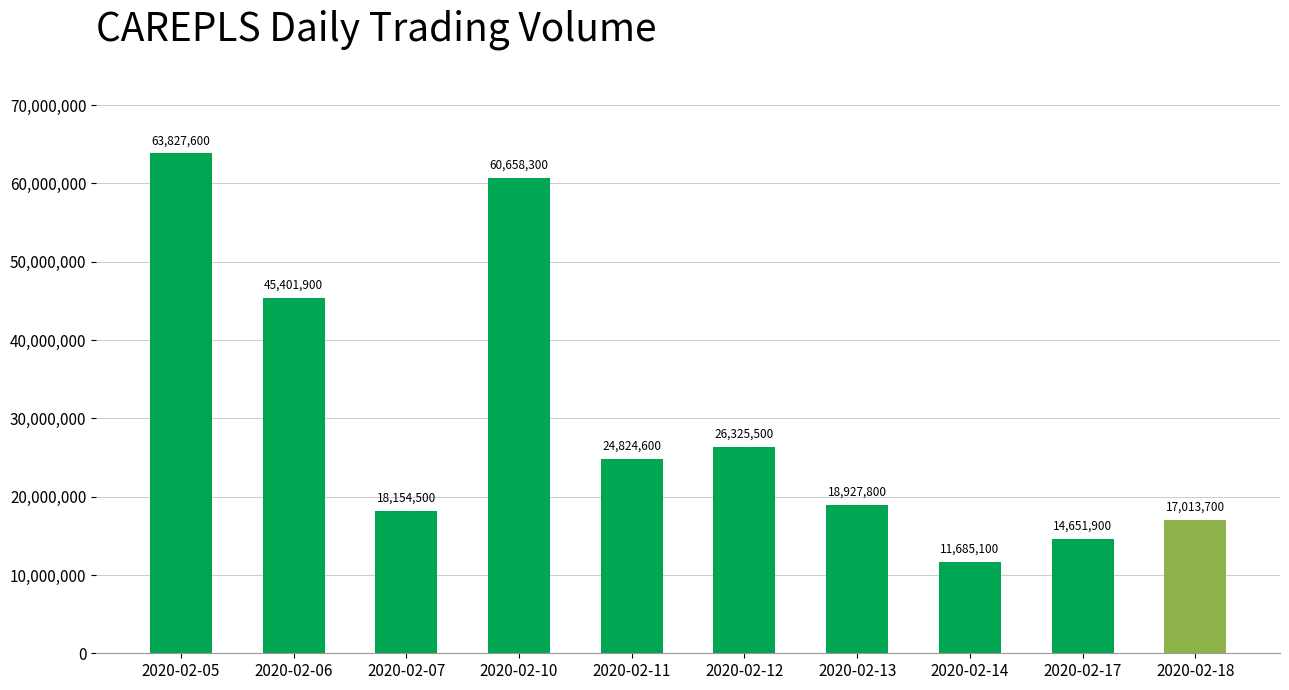

What is the change in value from 2020-02-12 to 2020-02-17?

-11673600